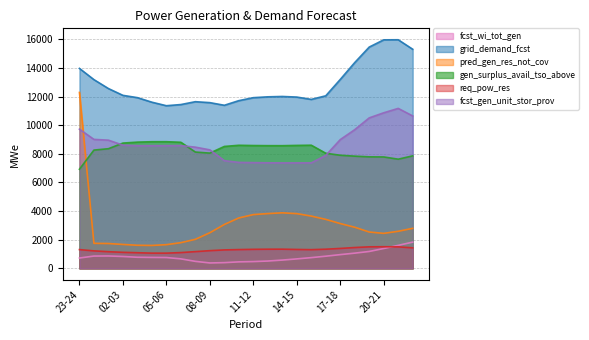

What is the label of the 18th point from the left?

16-17